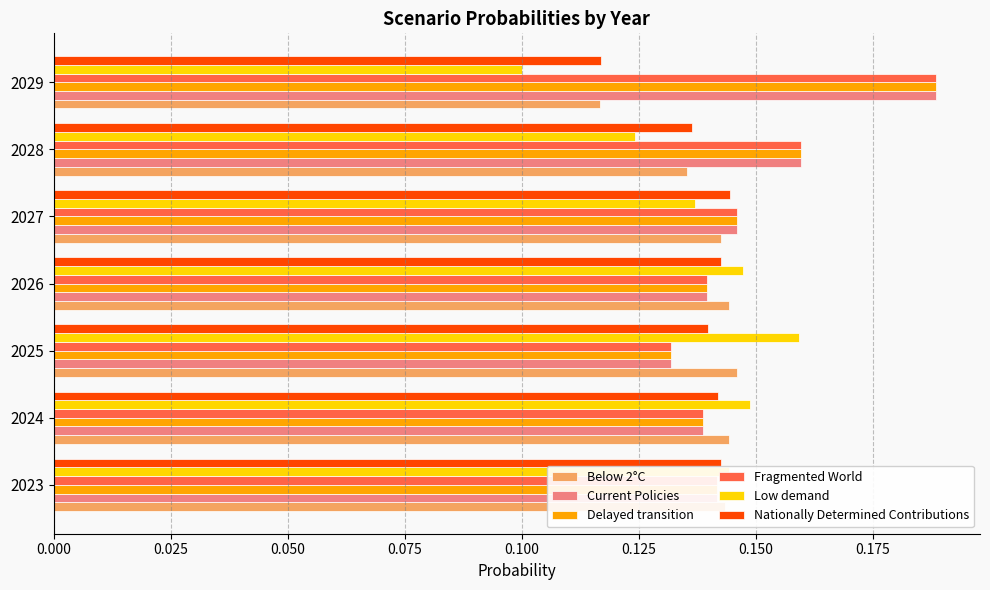

What is the sum of all Nationally Determined Contributions values?

1.0